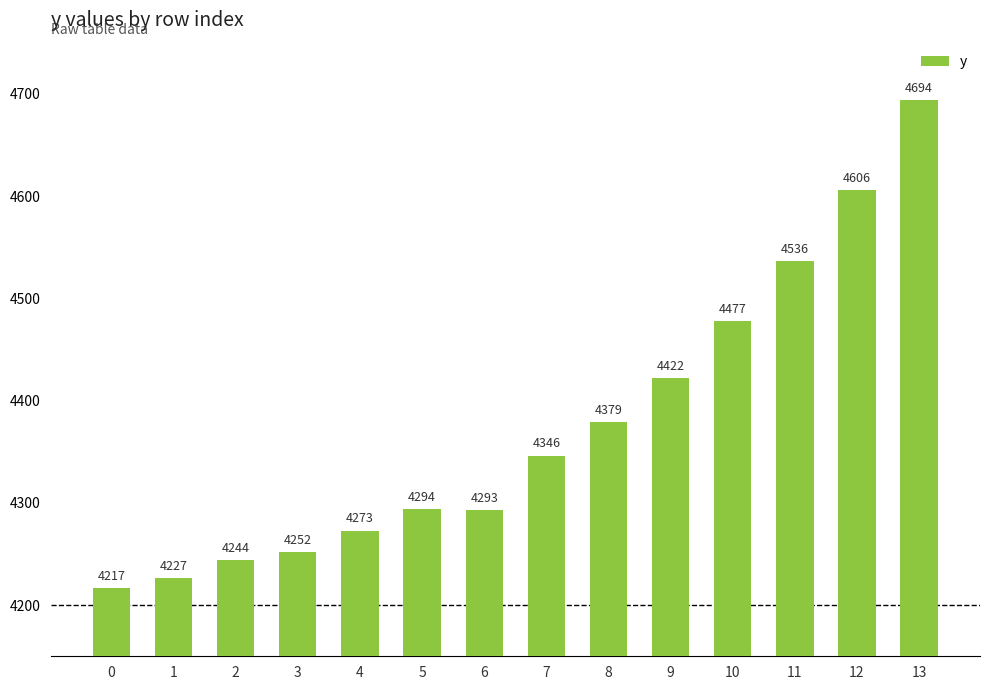

Are the bars horizontal?

No